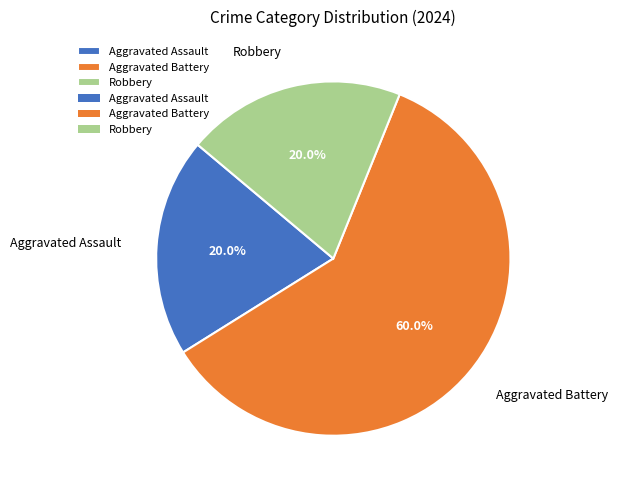

What percentage is the Aggravated Assault slice, to the nearest percent?

20%